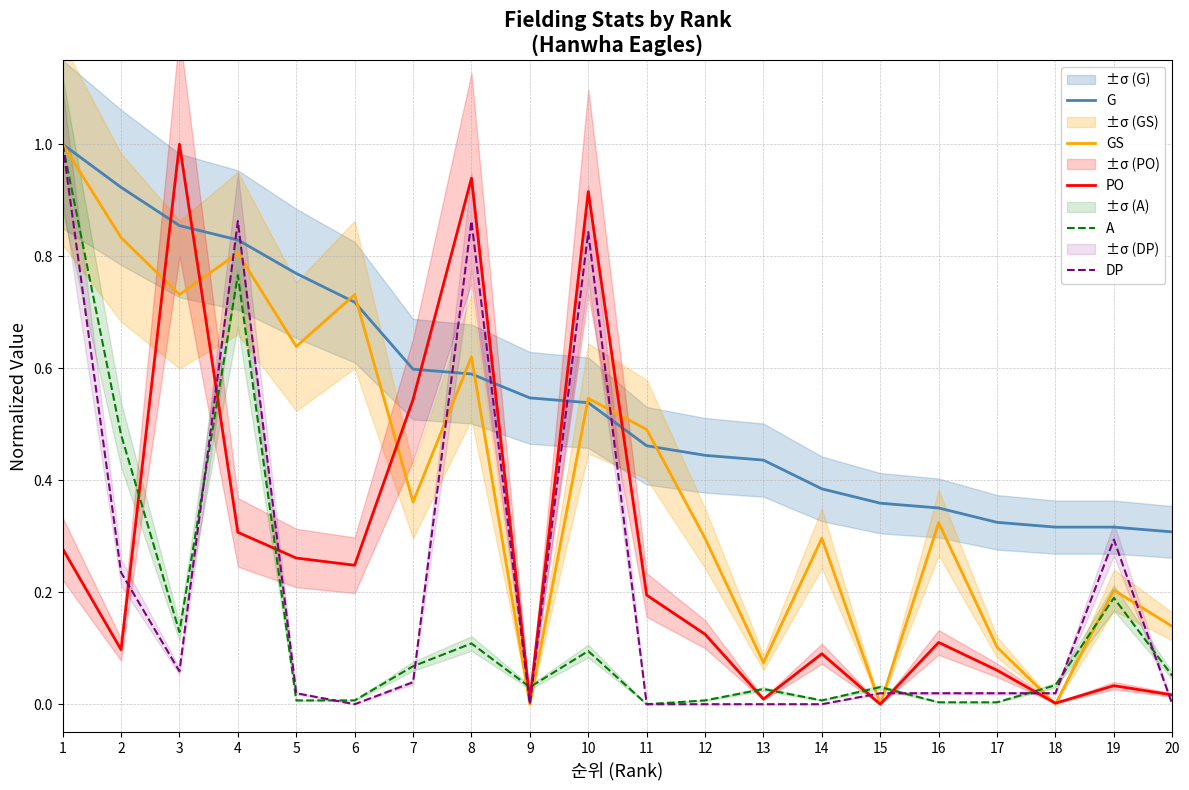

True or false: A has a value of 0.0 at 10.

False